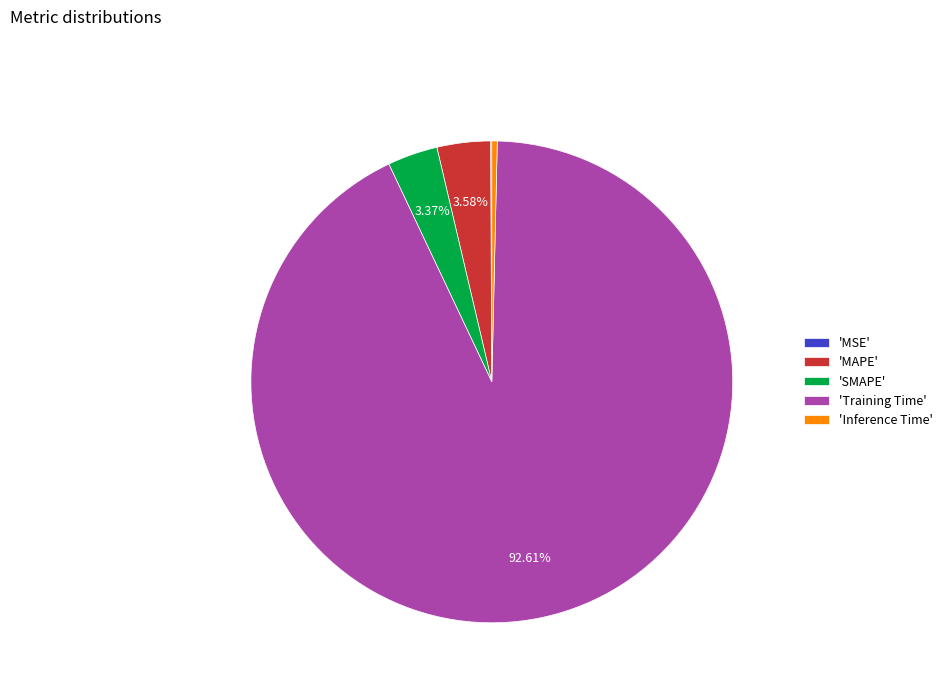

Combined, do 'MAPE' and 'Inference Time' account for over 50%?

No